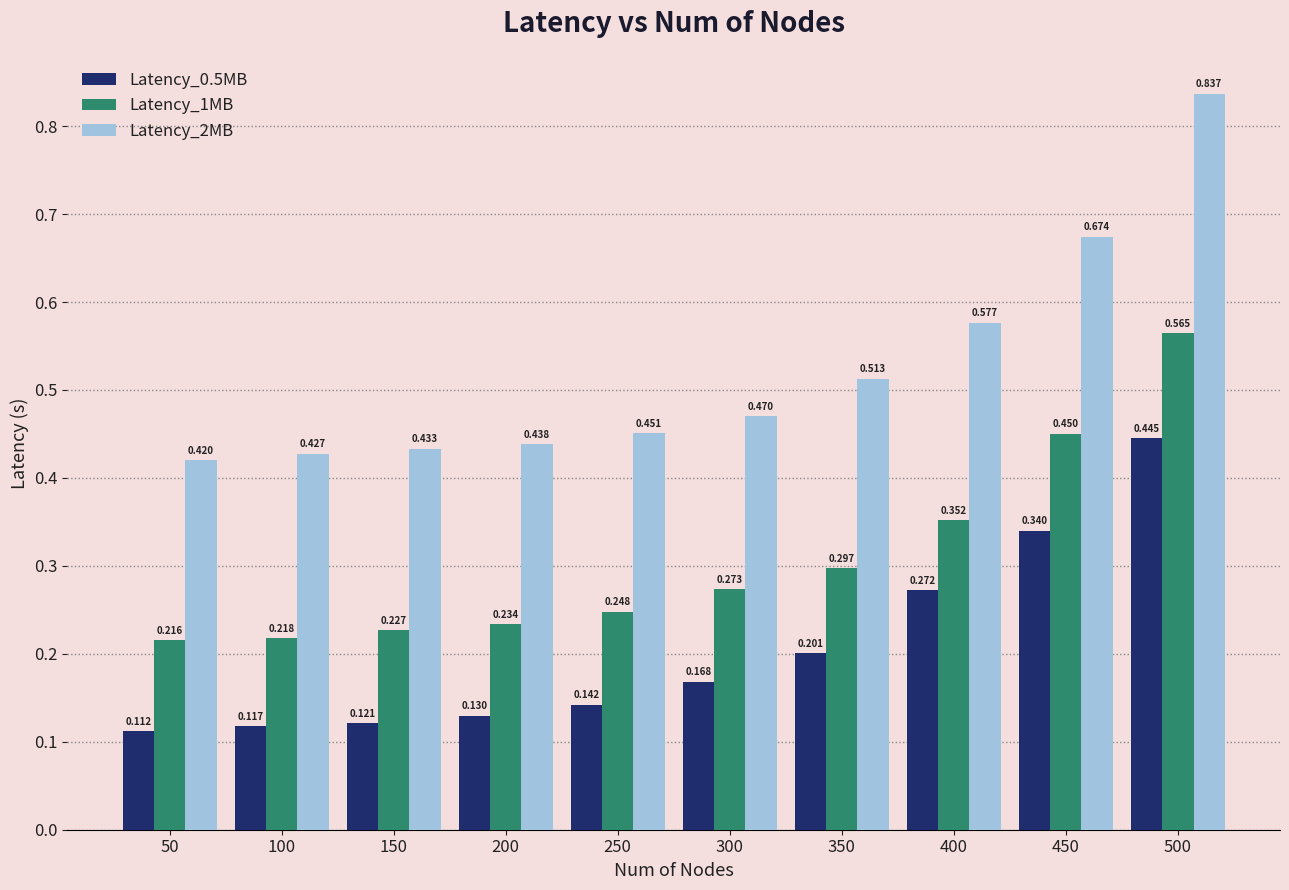

At which label does Latency_0.5MB reach its minimum?

50